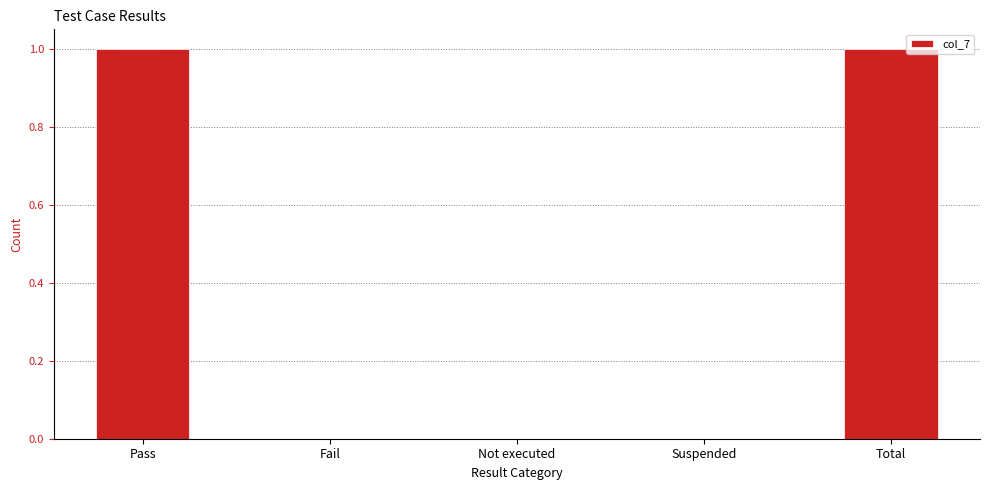

Which has a higher value, Not executed or Pass?

Pass